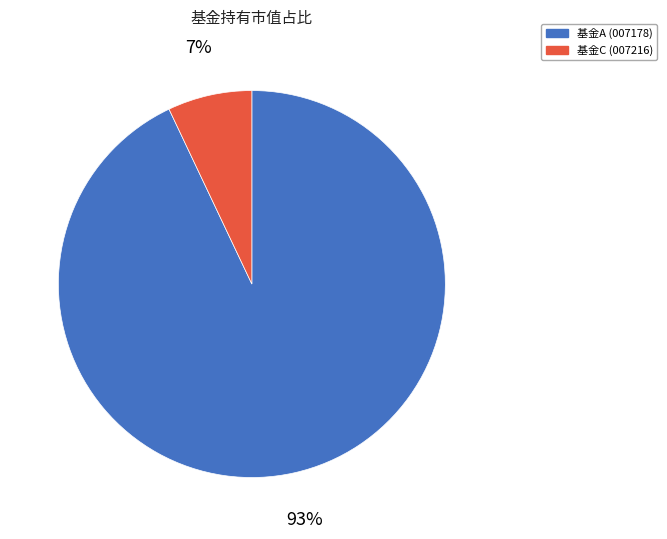

Which category accounts for the majority?

基金A (007178)